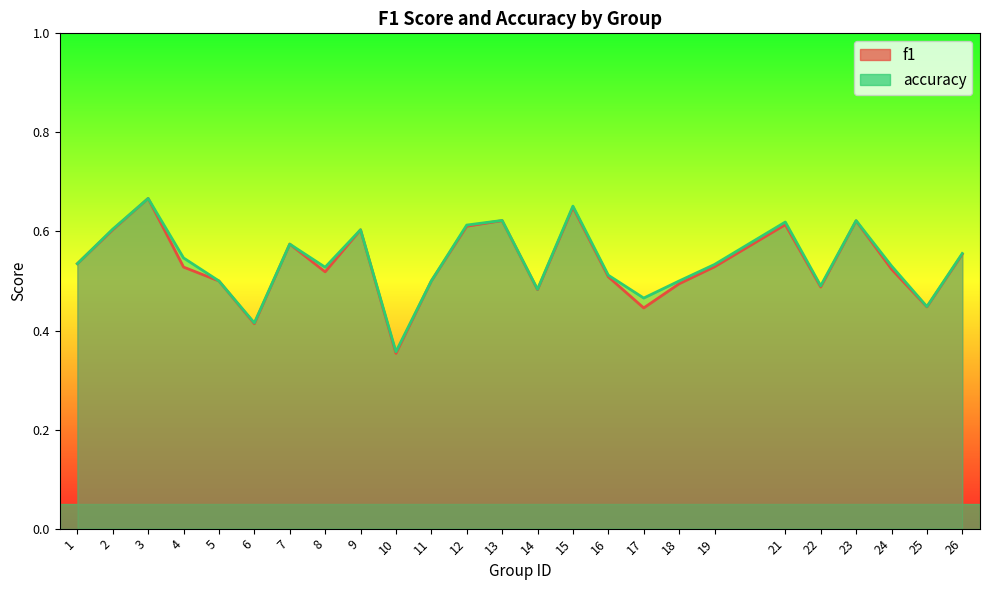

Where is the first local maximum for accuracy?

3